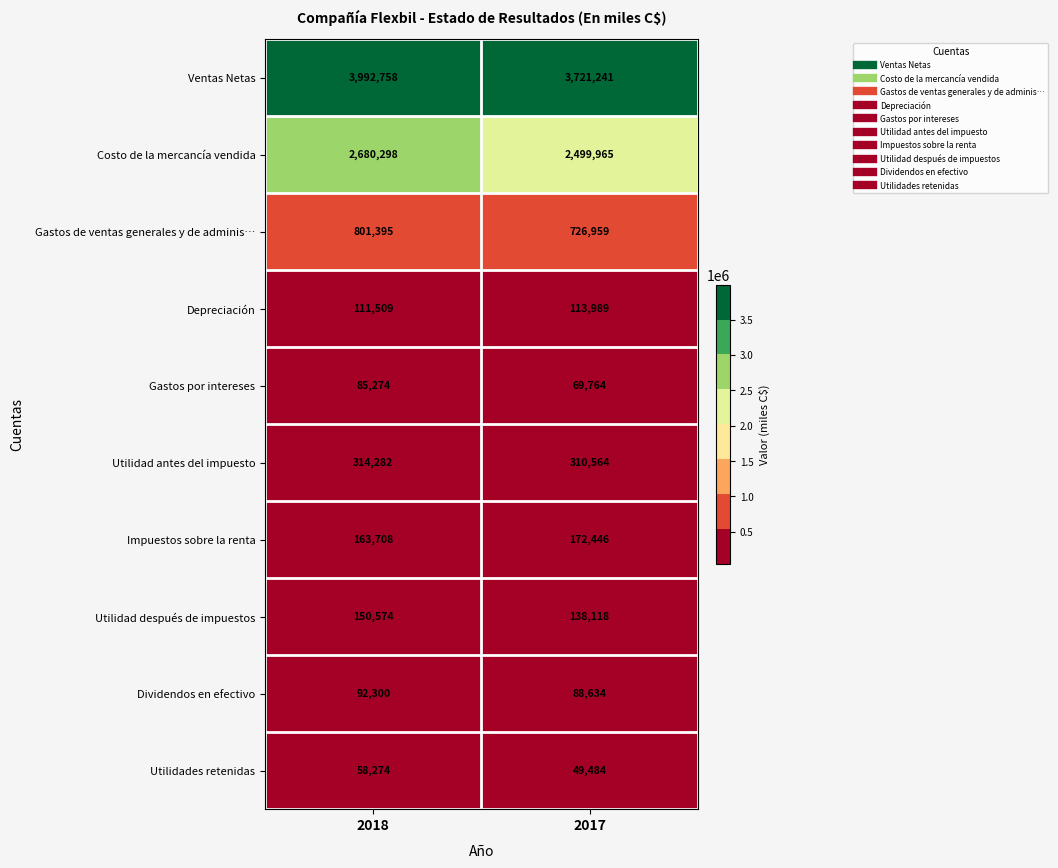

What is the difference between the maximum and minimum values in the Depreciación series?

2480